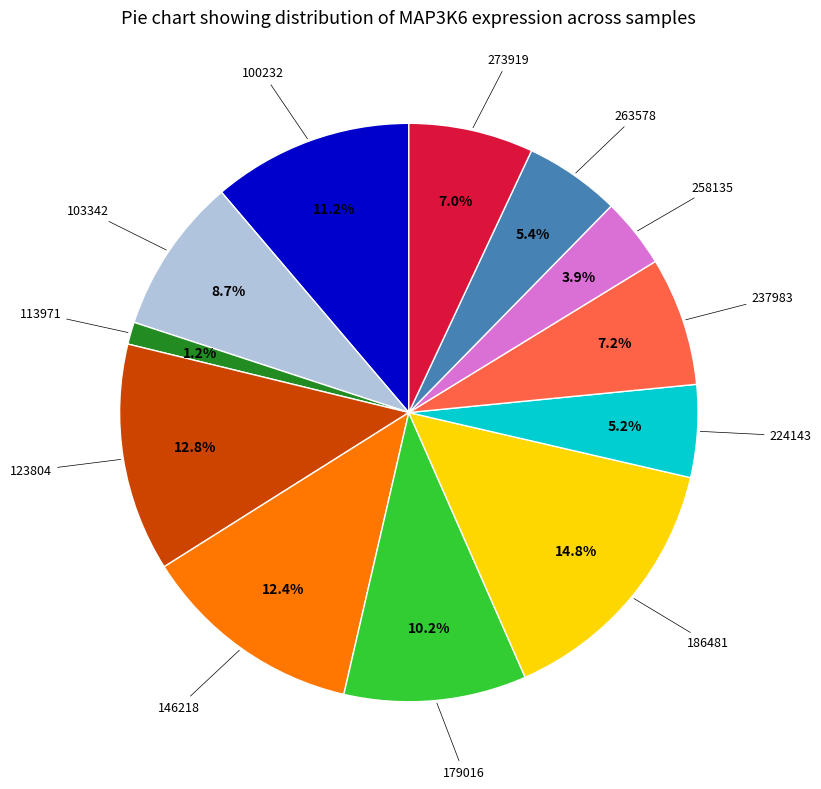

Is there any slice that represents more than half of the pie?

No